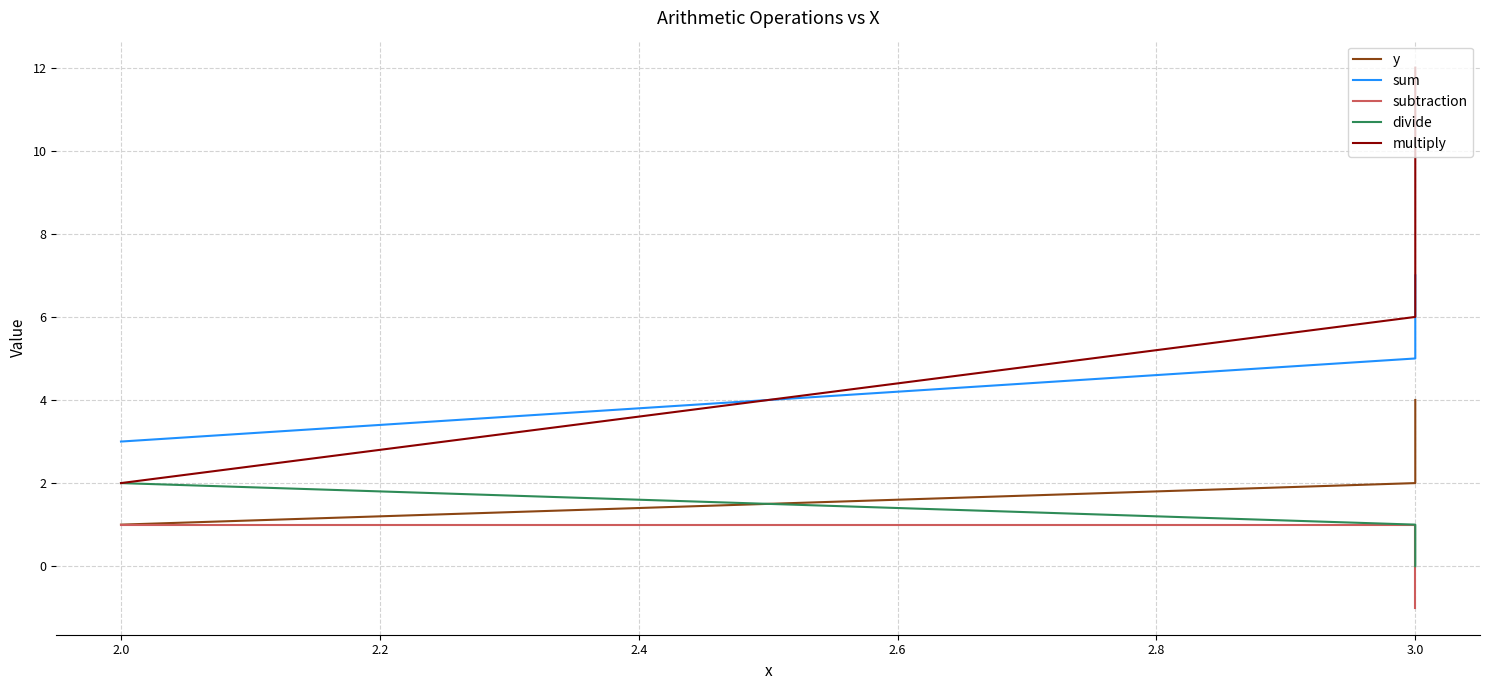

What is the difference between the maximum and minimum values in the y series?

3